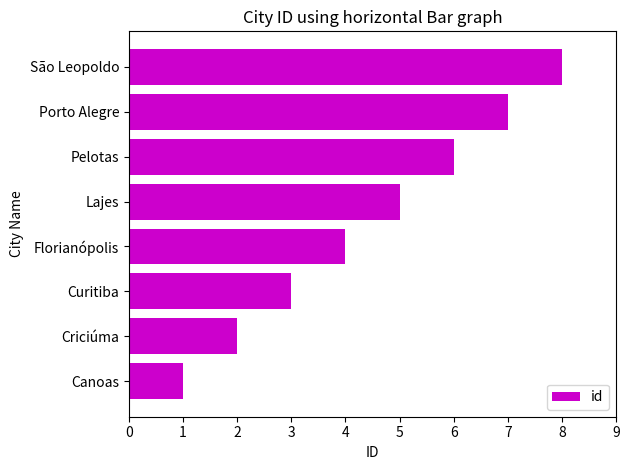

The chart shows a value of 4 at Florianópolis. True or false?

True